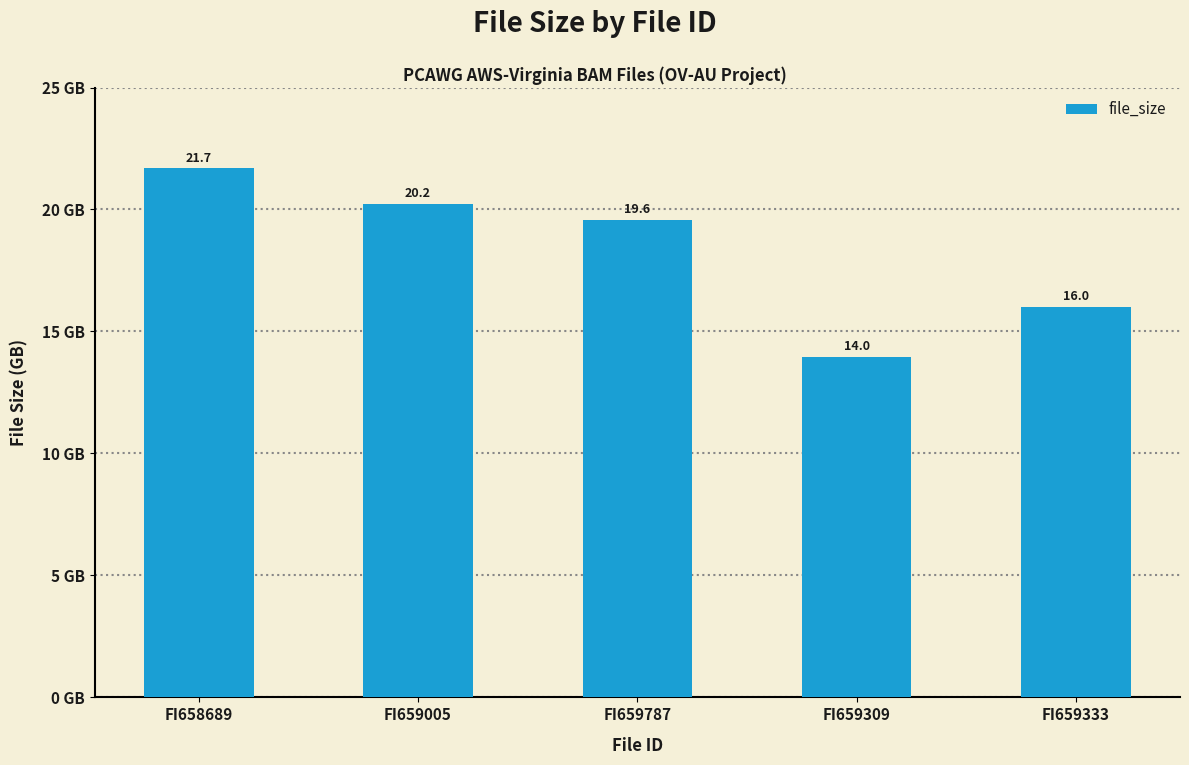

What position from the right is FI658689?

5